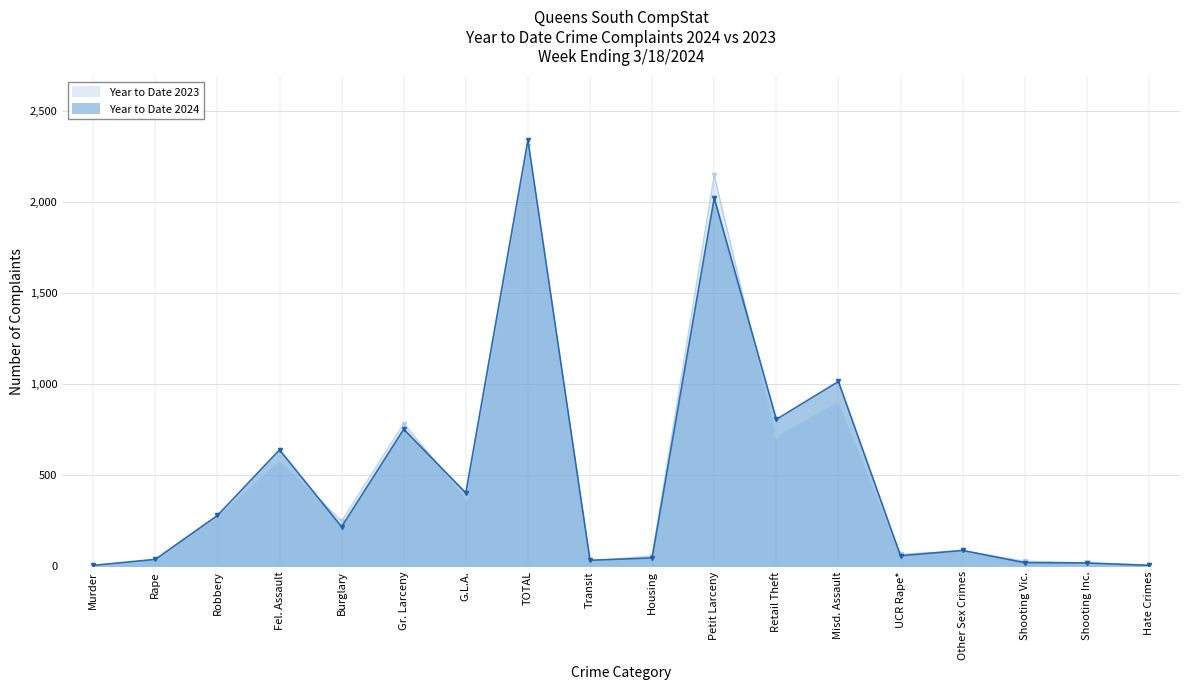

How many values in the Year to Date 2023 series exceed 248?

8